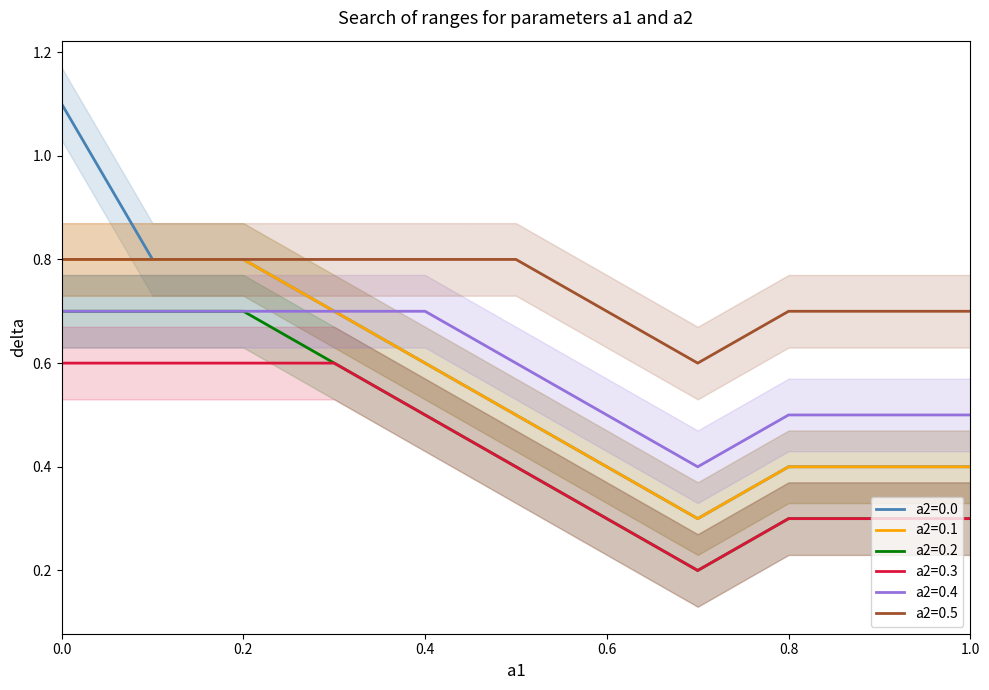

What is the label of the 9th point from the left?

0.8